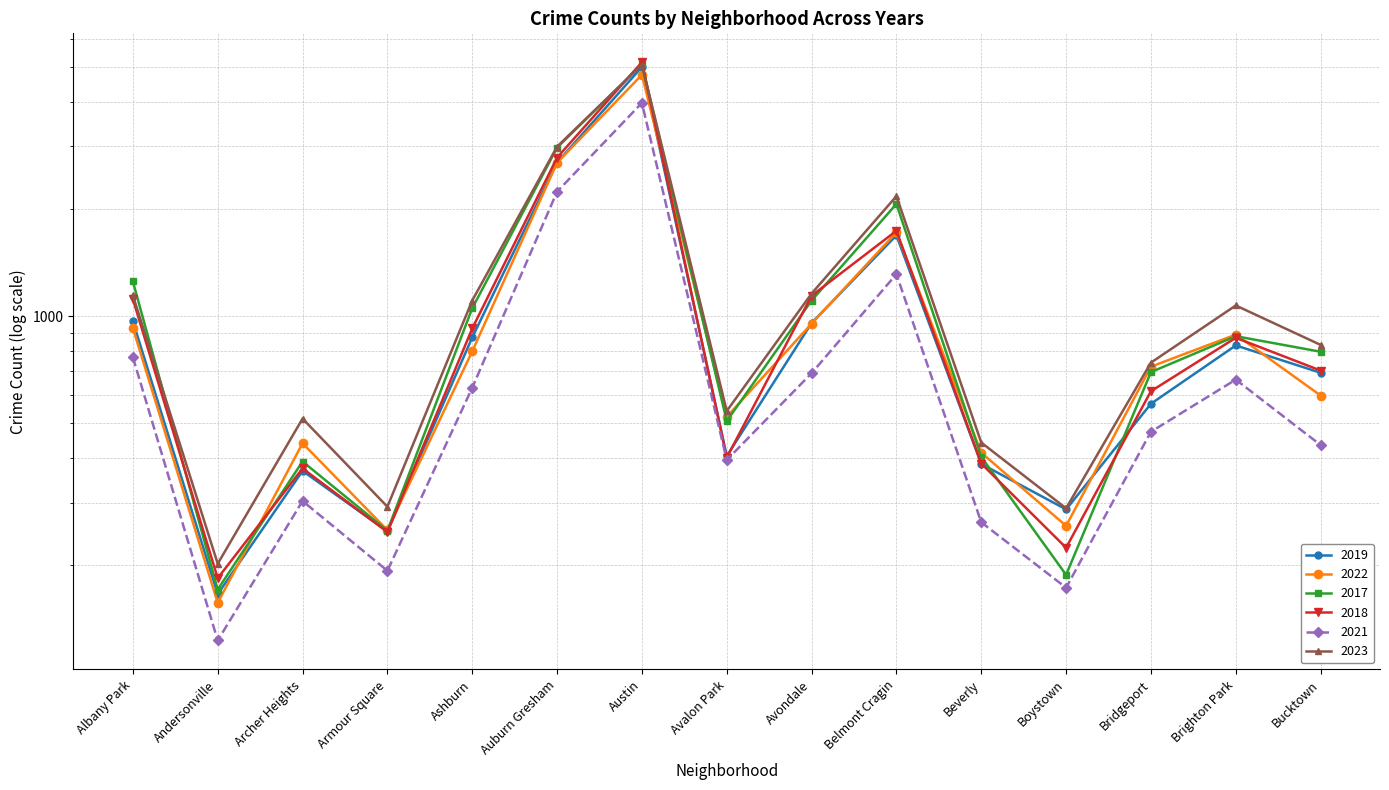

What value does the 2017 series have at Belmont Cragin, to the nearest 50?

2050